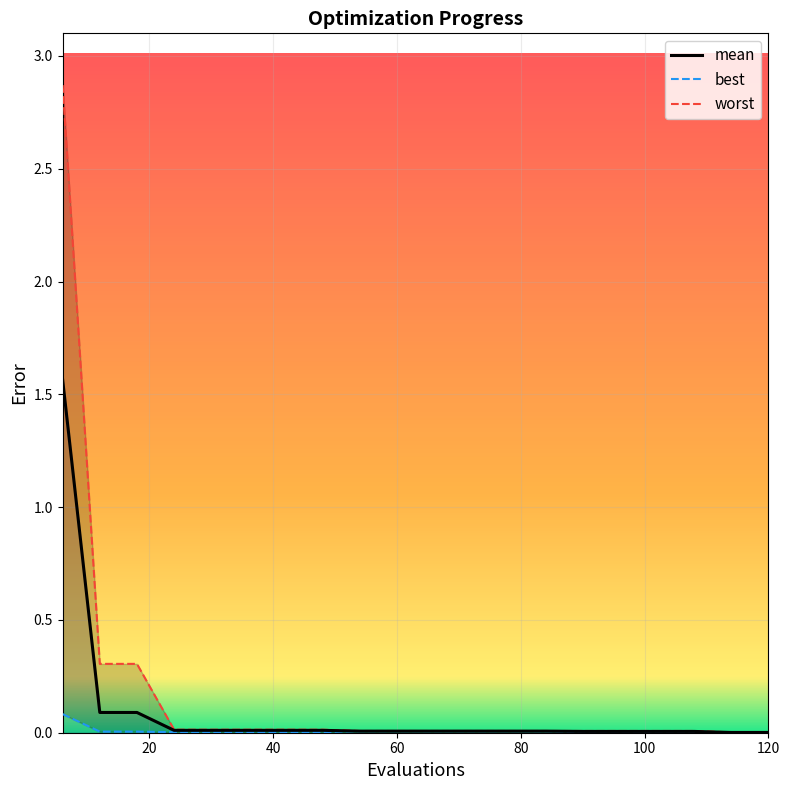

What is the difference between the maximum and second lowest values in the best series?

0.1